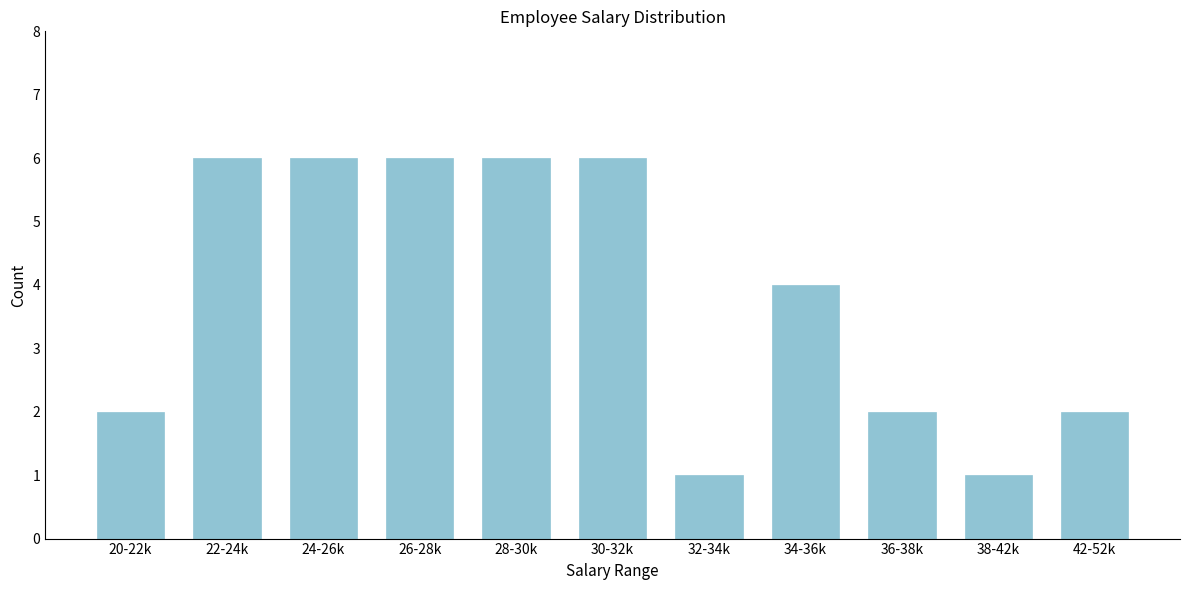

Reading right to left, transcribe all the data shown in this chart.

2	1	2	4	1	6	6	6	6	6	2